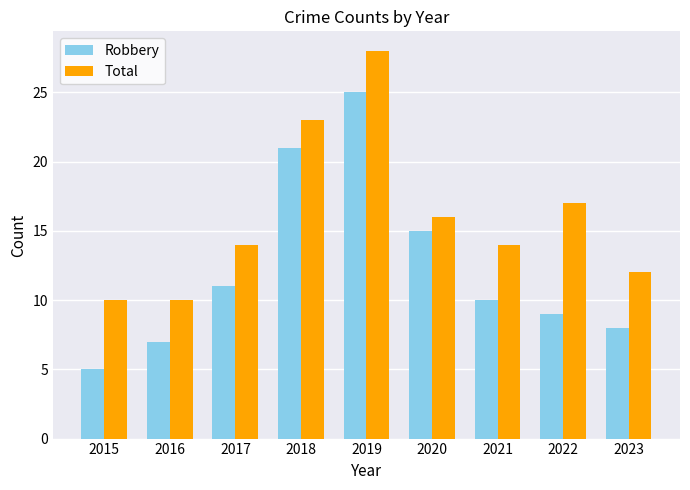

At which label does Robbery first exceed 10?

2017